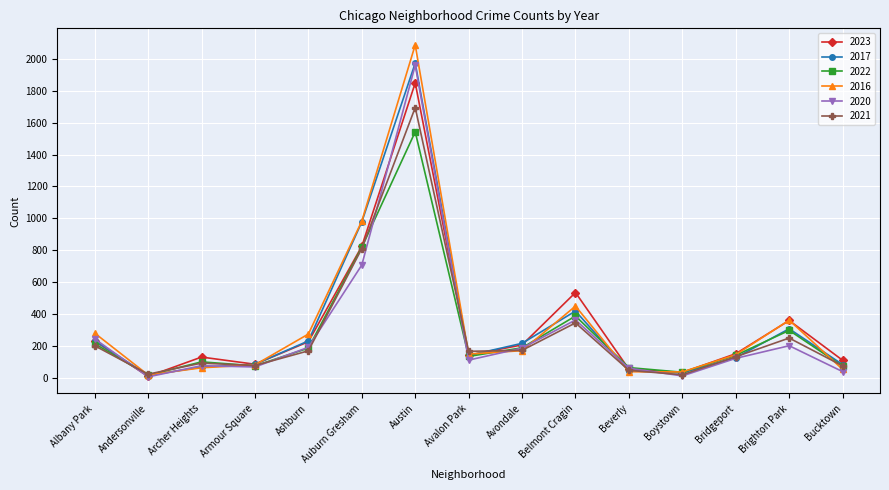

How many lines are shown in the chart?

6